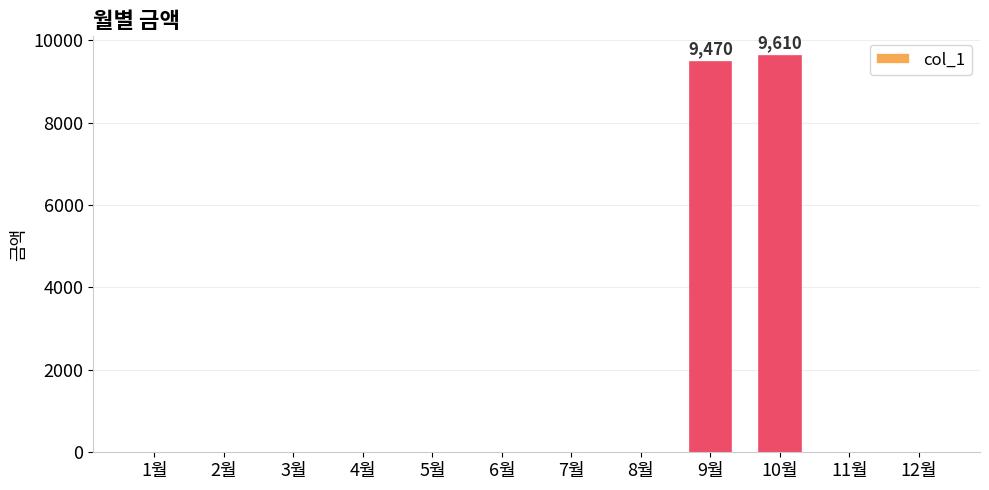

What is the sum of all values?

19080